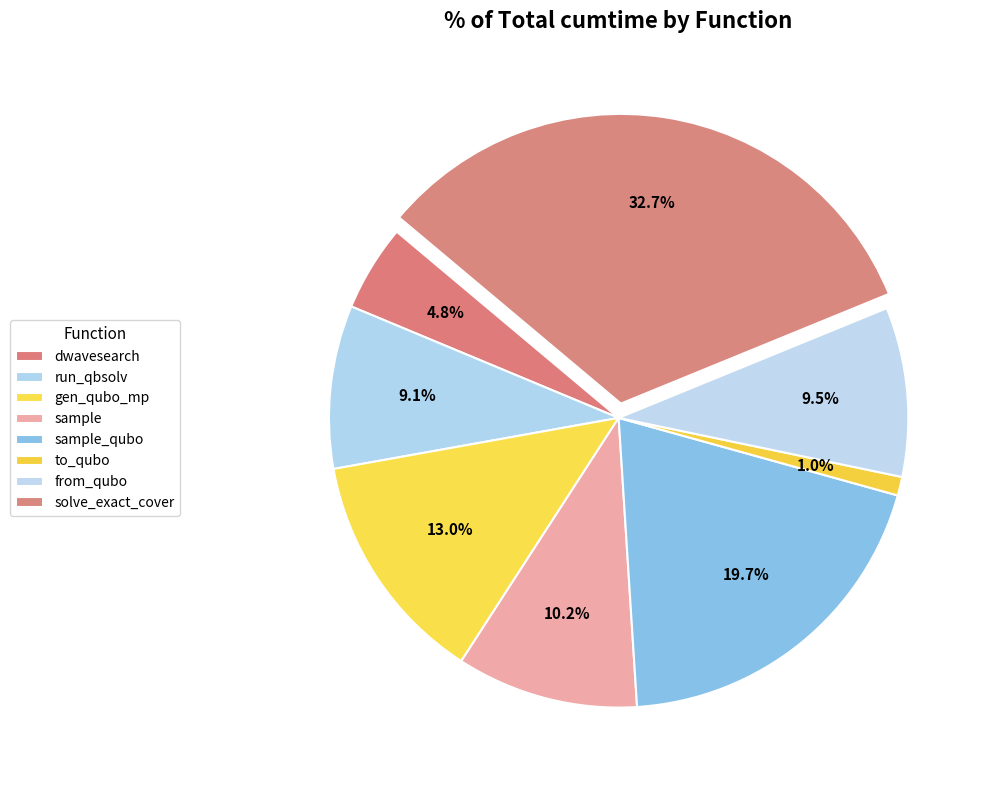

Rank the categories by value from lowest to highest.

to_qubo, dwave_qbsolv.dwavesearch, dwave_qbsolv.qbsolv_binding.run_qbsolv, from_qubo, sample, generate_qubo_numpy_multi_processing, sample_qubo, solve_exact_cover